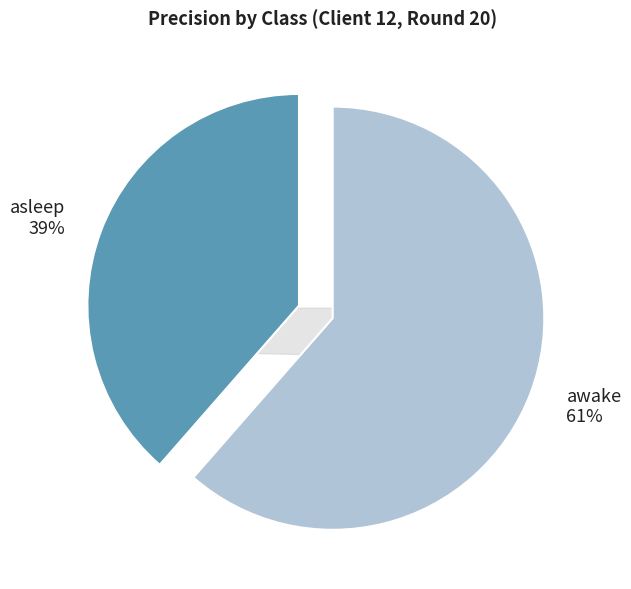

How many slices are in this pie chart?

2